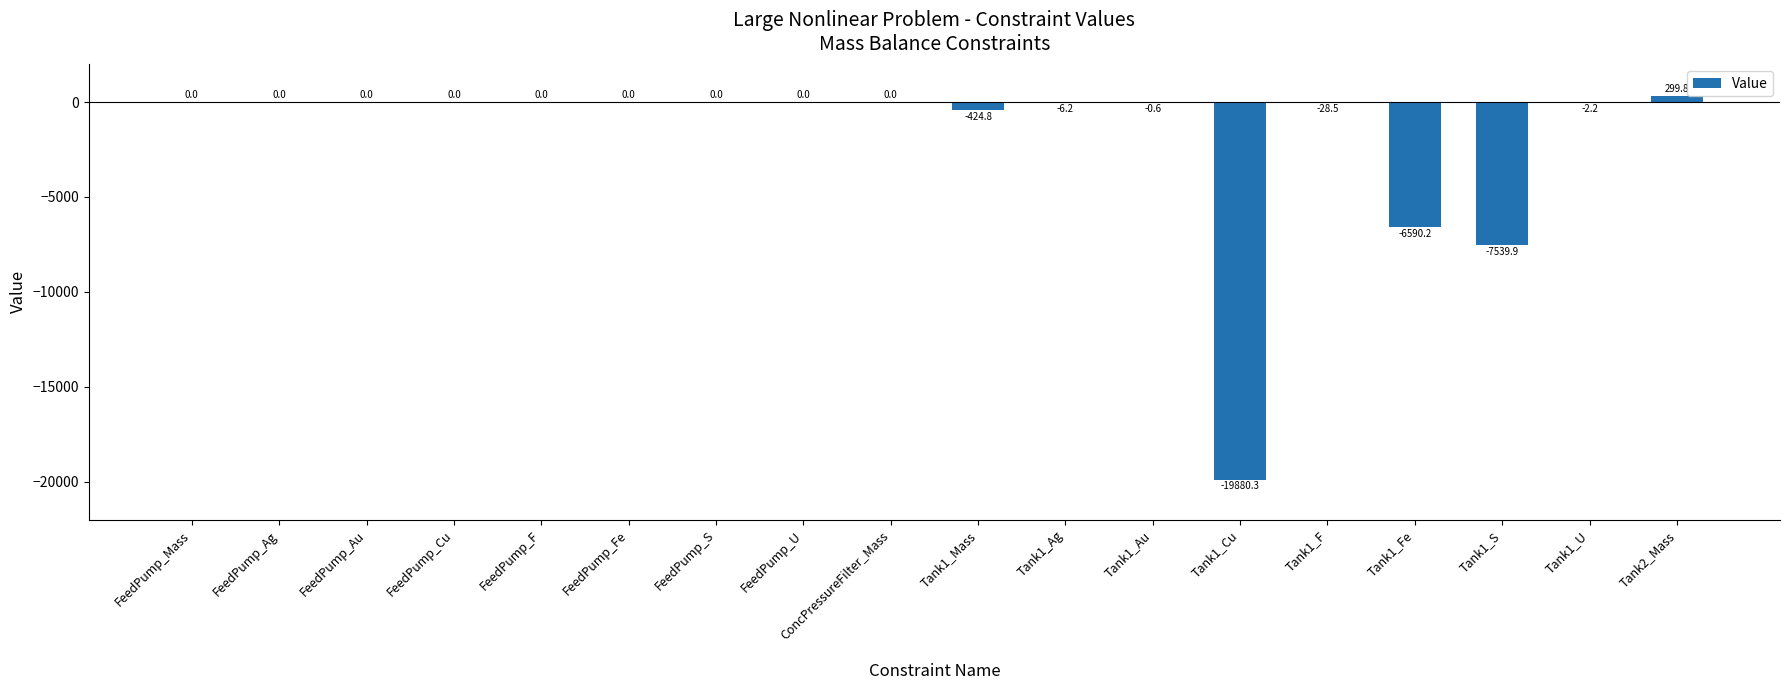

Are the bars horizontal?

No